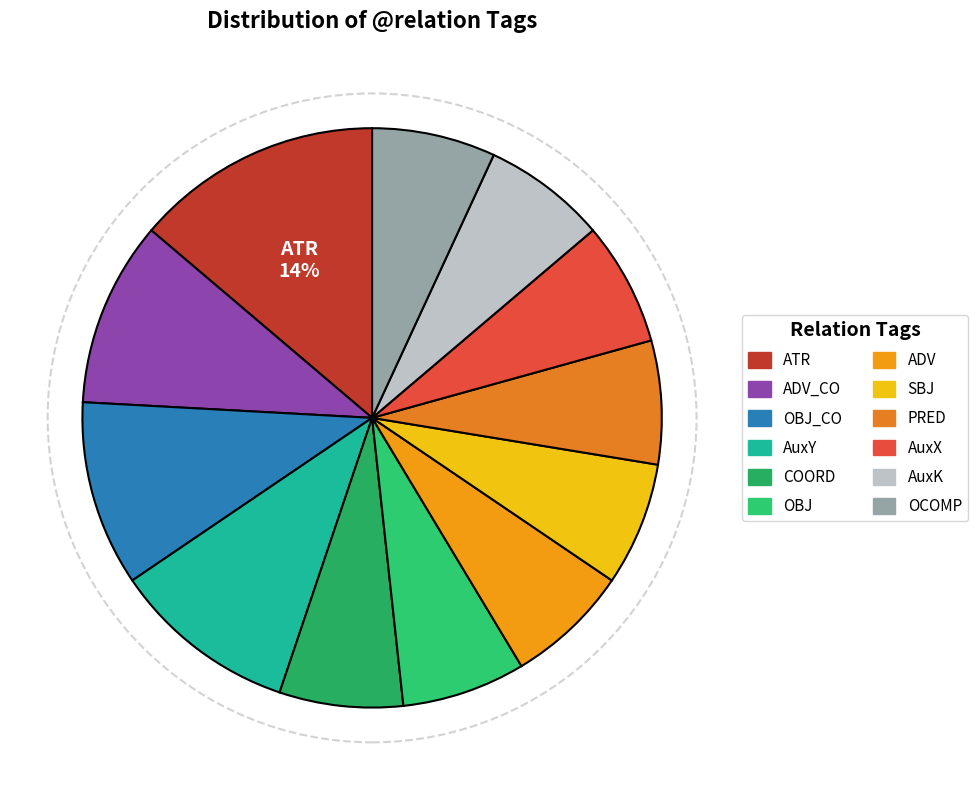

How many segments does this pie chart have?

12